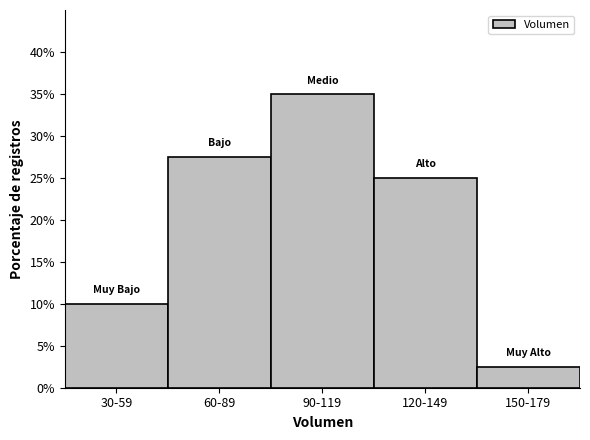

Reading left to right, extract all data points from this chart.

10.0	27.5	35.0	25.0	2.5